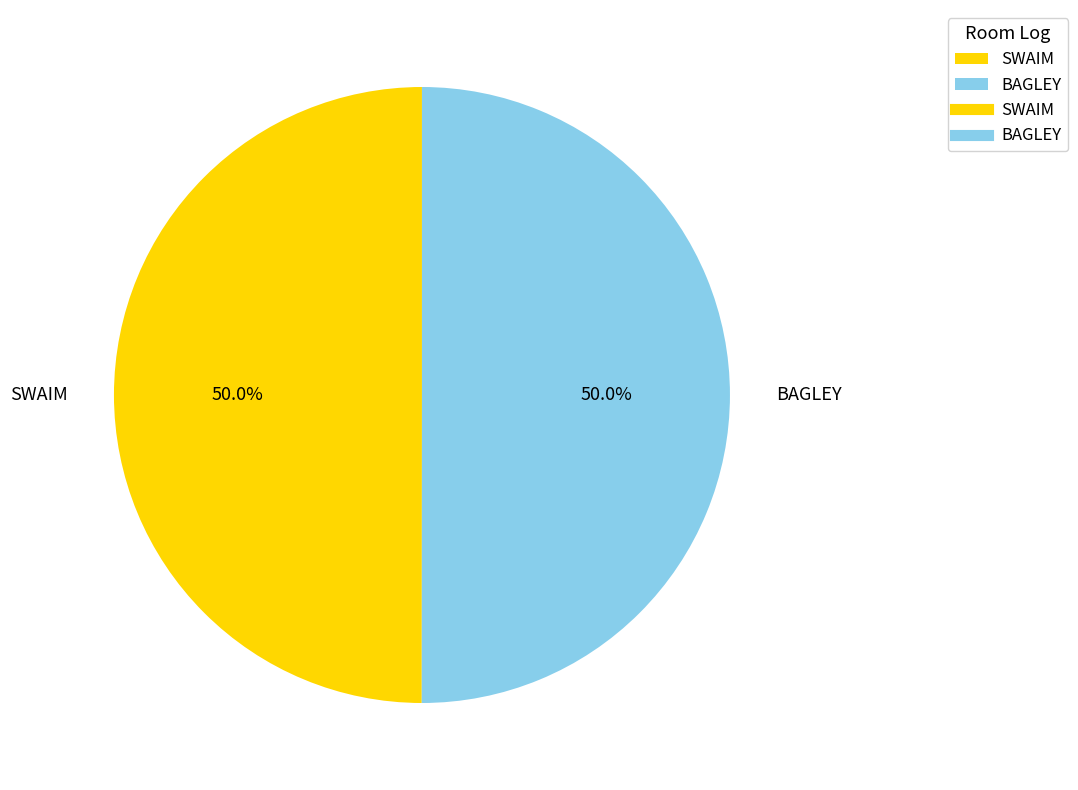

Count the number of slices in the pie.

2